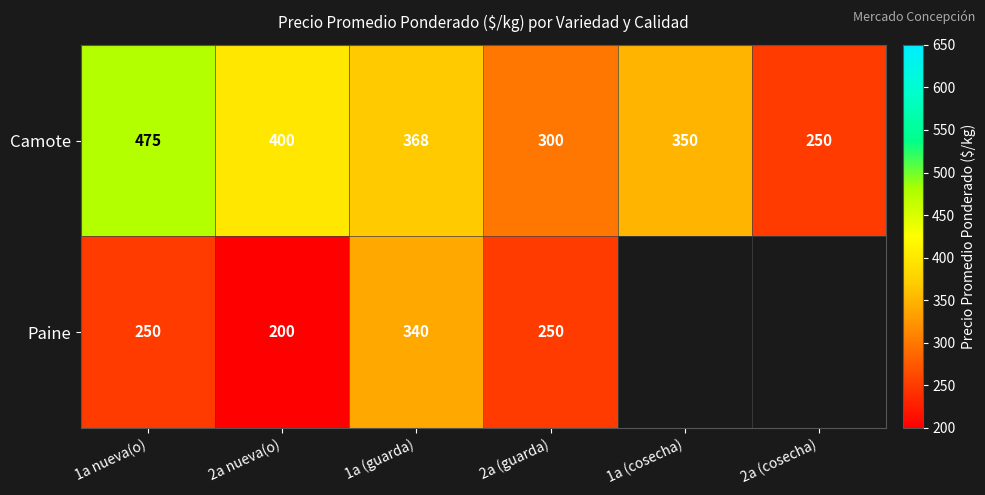

What is the difference between the maximum and minimum values in the Camote series?

225